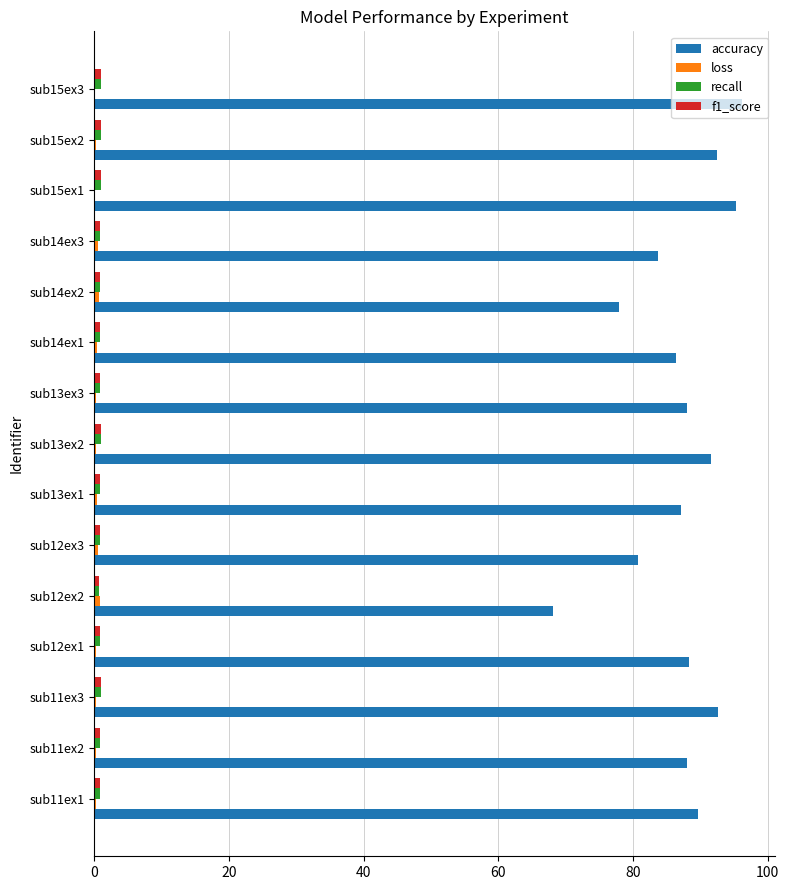

The value of accuracy at sub11ex2 is 88.0. True or false?

True